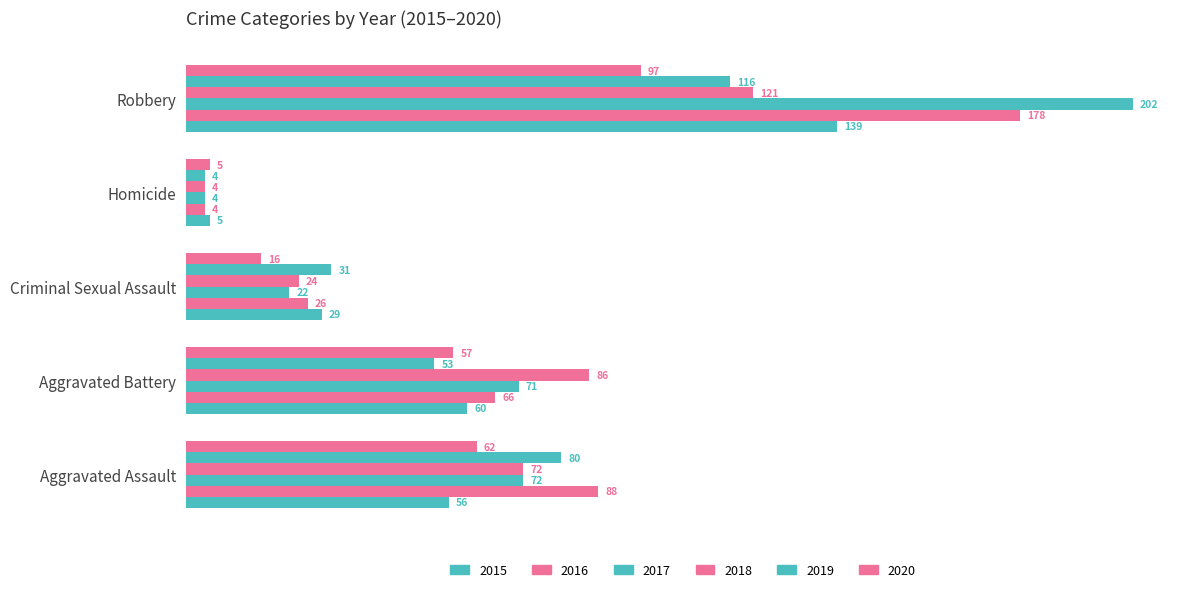

How many distinct data groups are displayed?

6